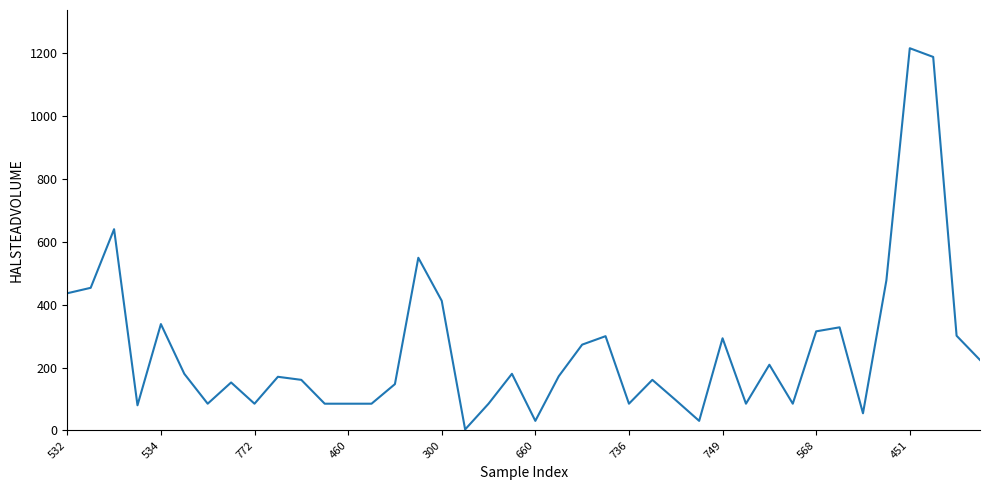

What is the maximum value shown in the chart?

1213.9